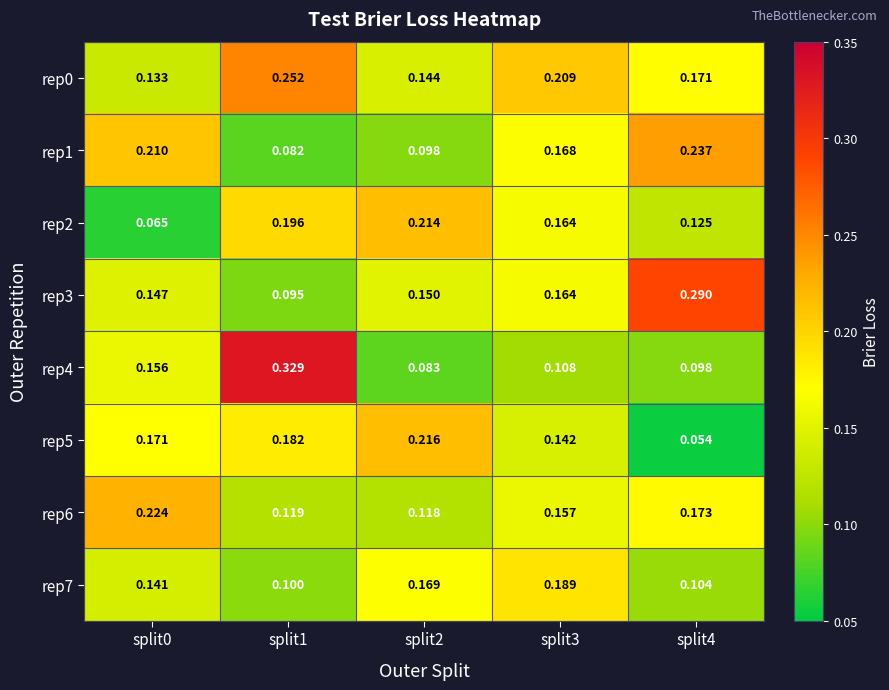

At which category is the sum across all series the highest?

split1